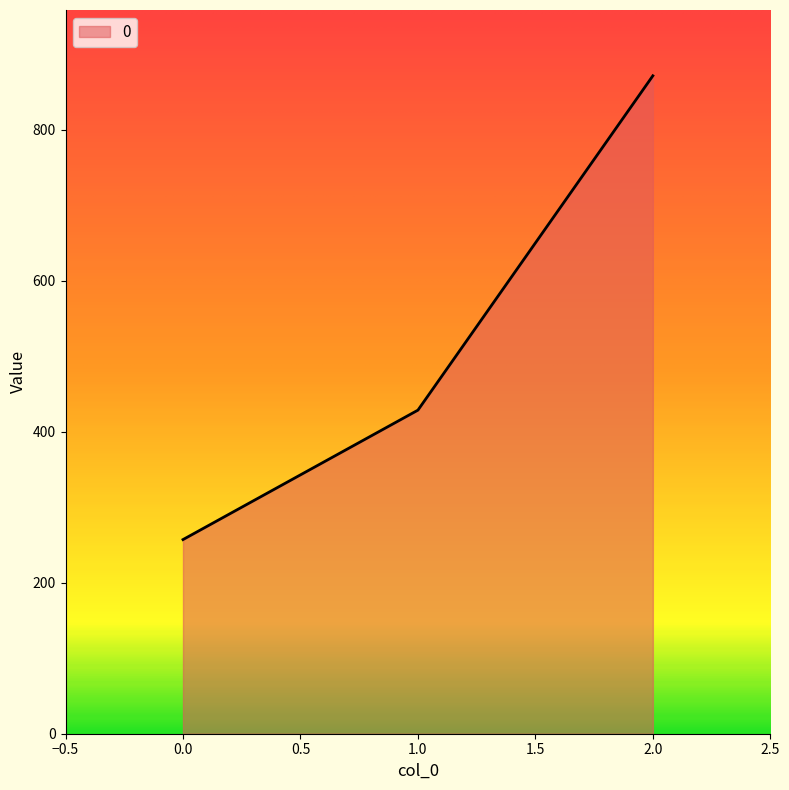

What value does the data have at 1.0?

428.6